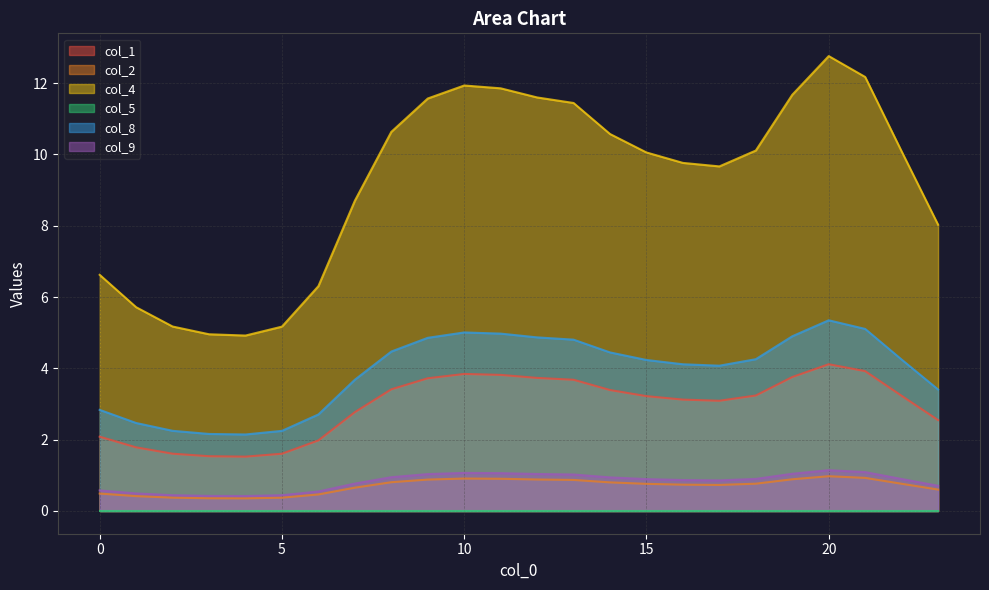

How many interior local valleys does the col_2 series have?

2